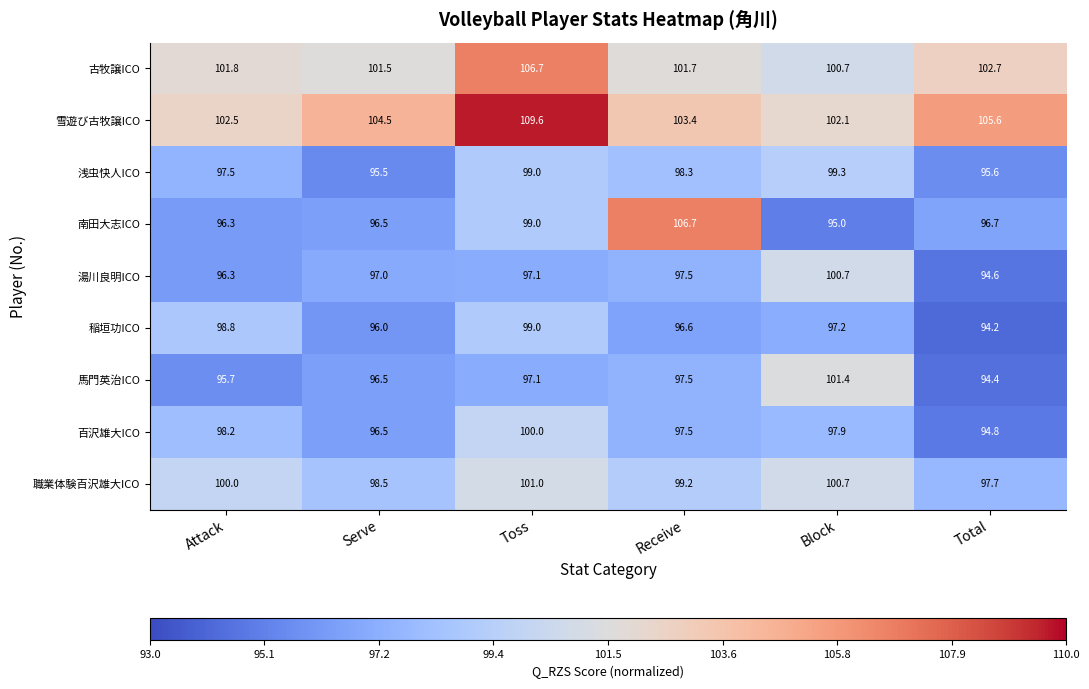

Count the number of data series in this chart.

9